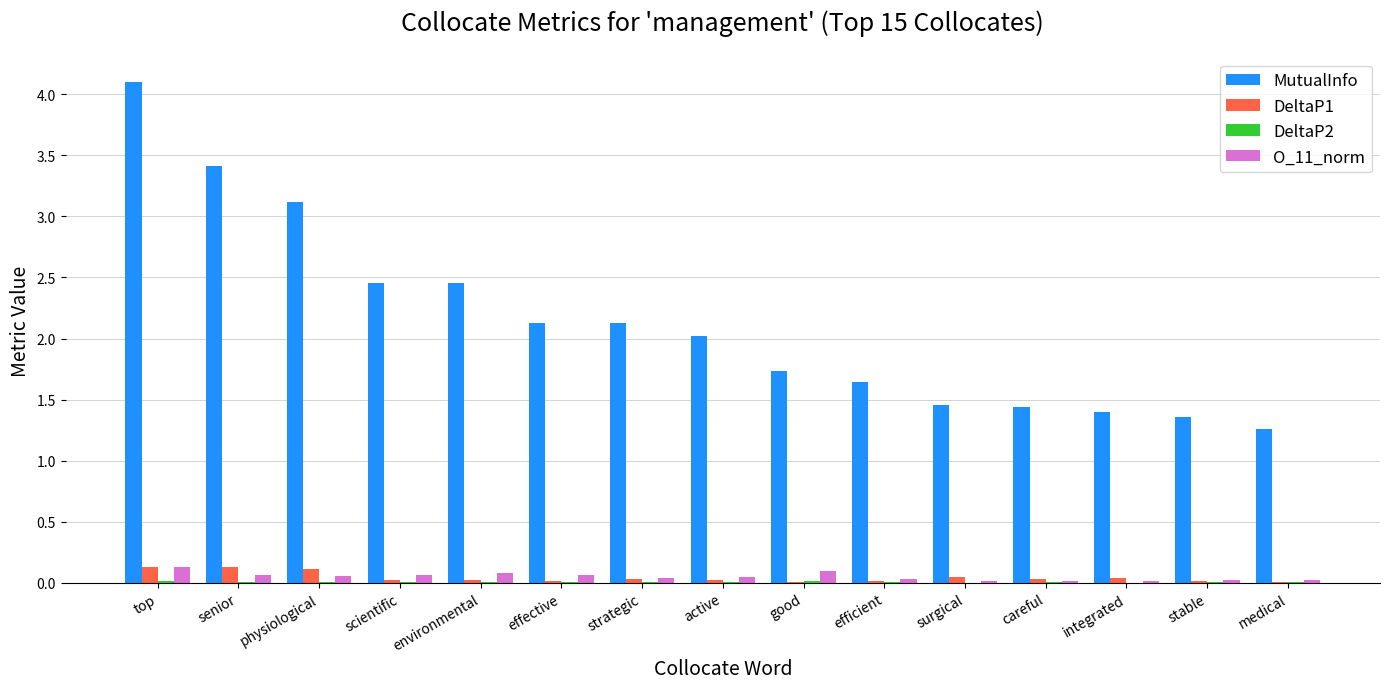

Between environmental and good, which series saw the biggest shift?

MutualInfo